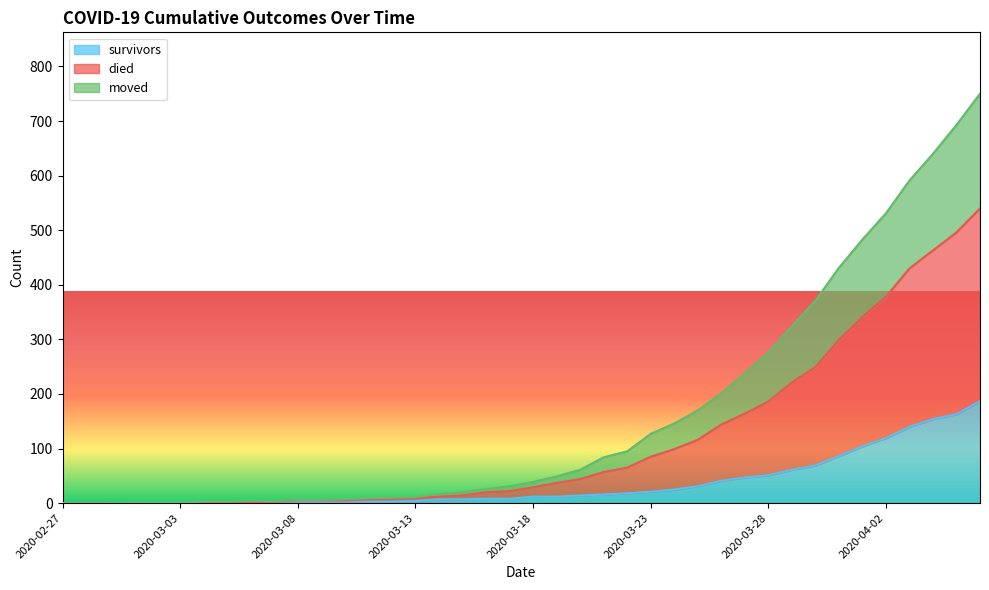

At which category is the sum across all series the highest?

2020-04-06